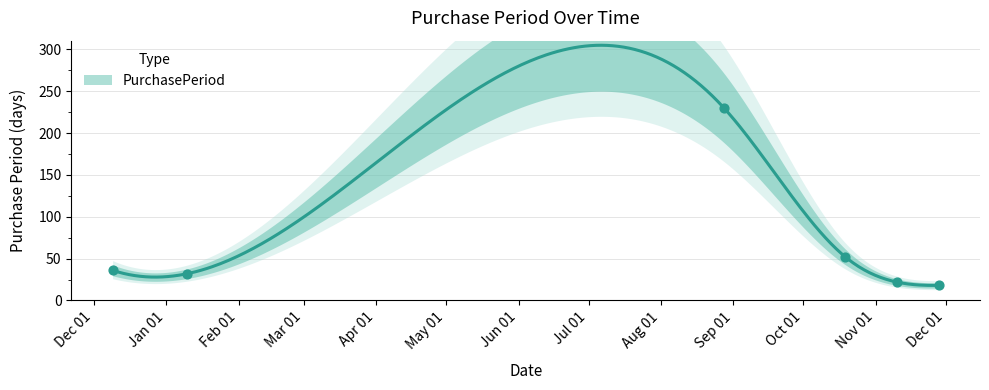

Between 2017-11-10 and 2017-01-10, which is larger?

2017-01-10